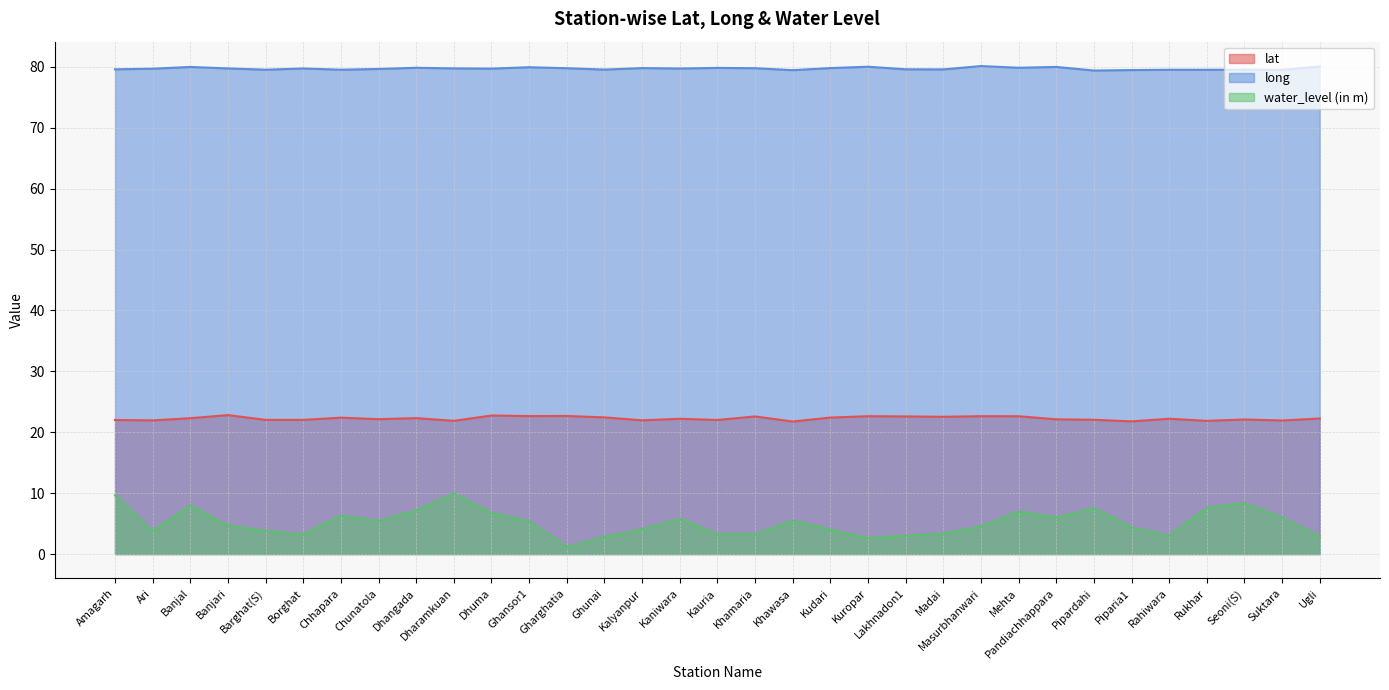

True or false: long and water_level (in m) cross at least once.

False